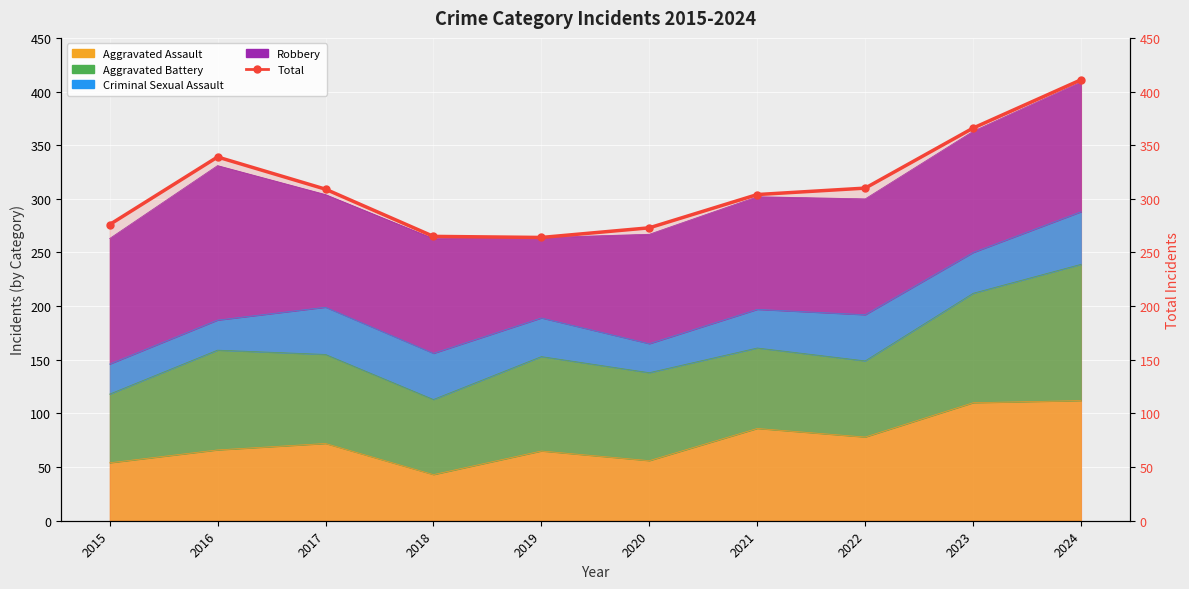

True or false: the data shows 411 at 2024.

True